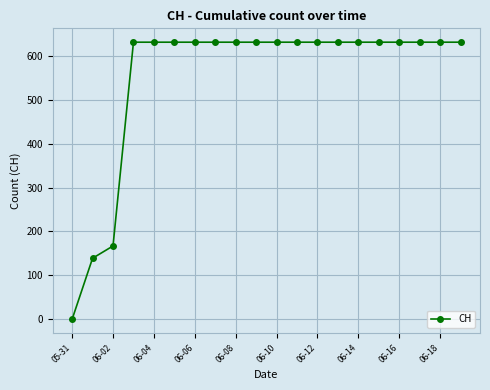

Does the chart display data point markers on the line(s)?

Yes